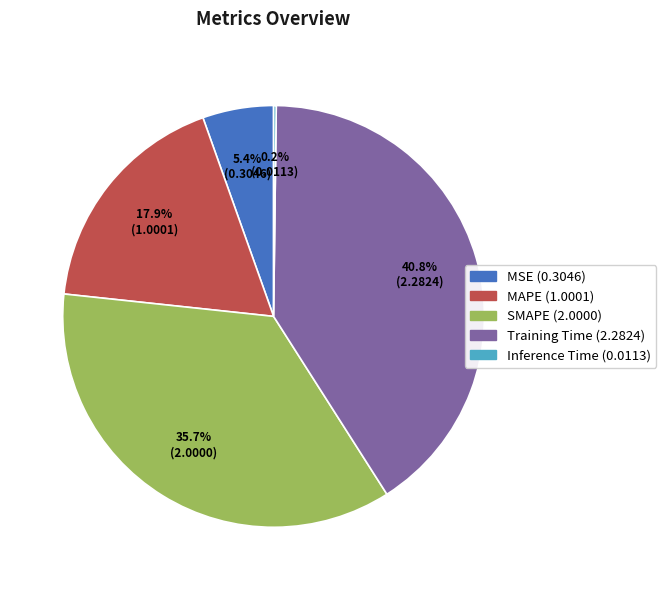

Which has a higher value, SMAPE or MSE?

SMAPE